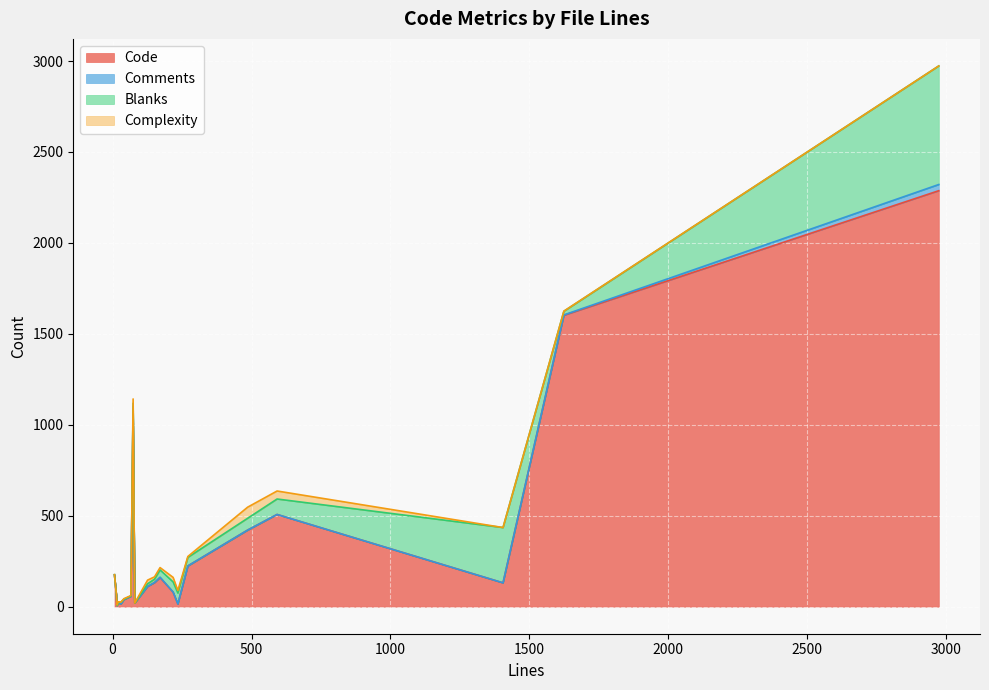

What is the average value of the Comments series?

4